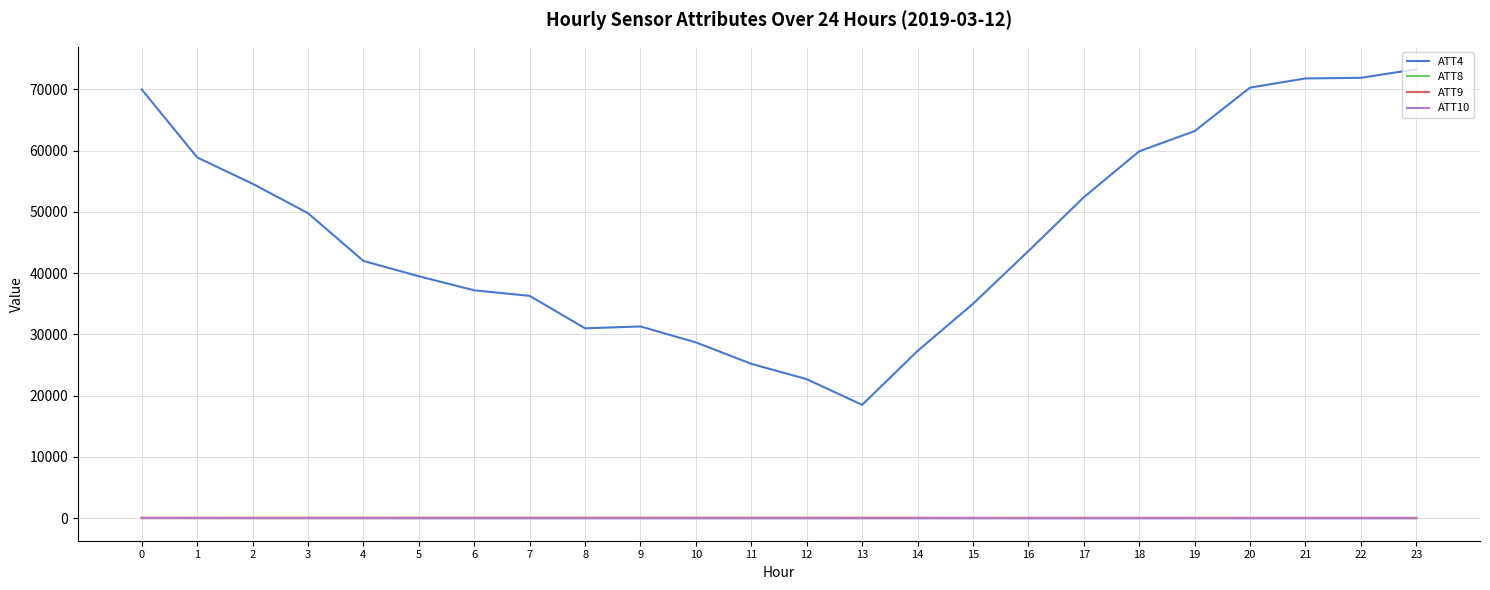

What is the sum of the ATT10 values at 18 and 17?

-30.1